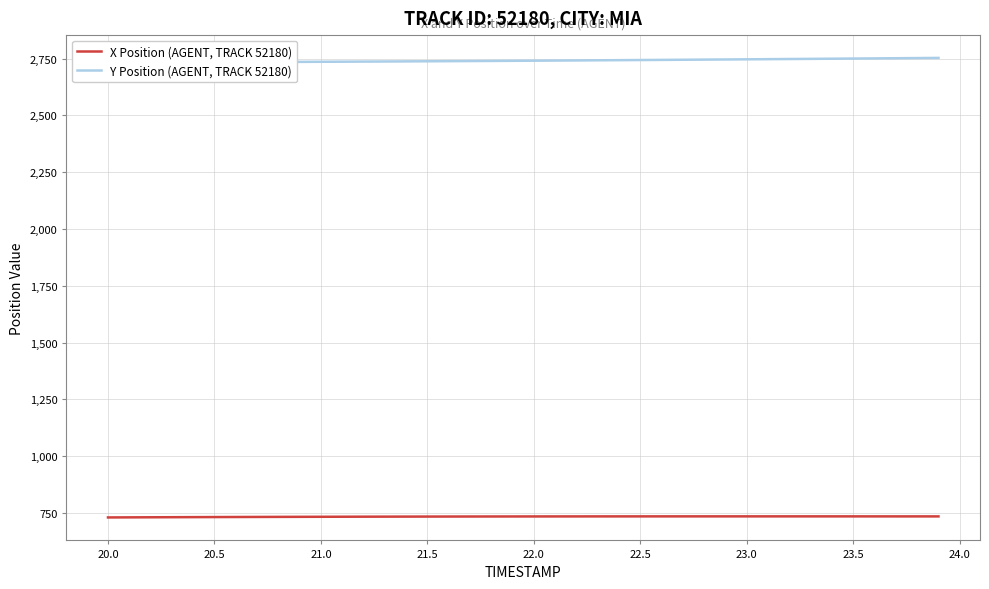

What is the lowest value of the X Position (AGENT, TRACK 52180) series?

730.3